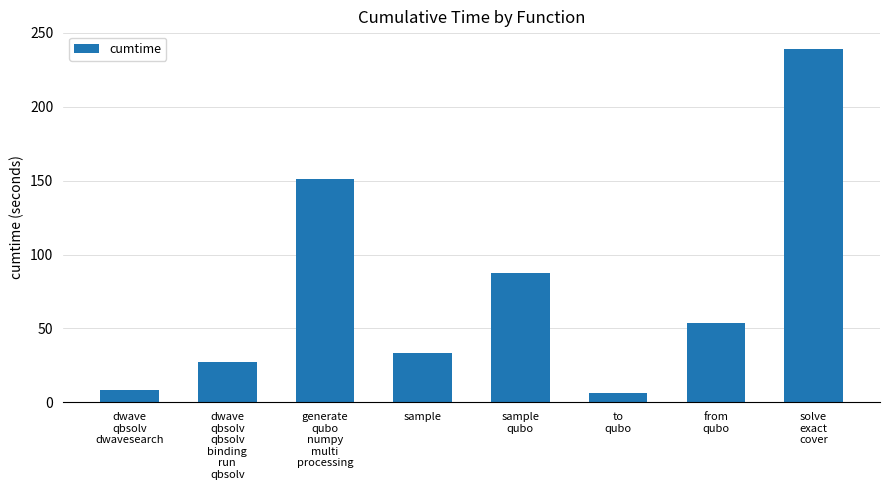

What is the greatest value displayed?

239.1